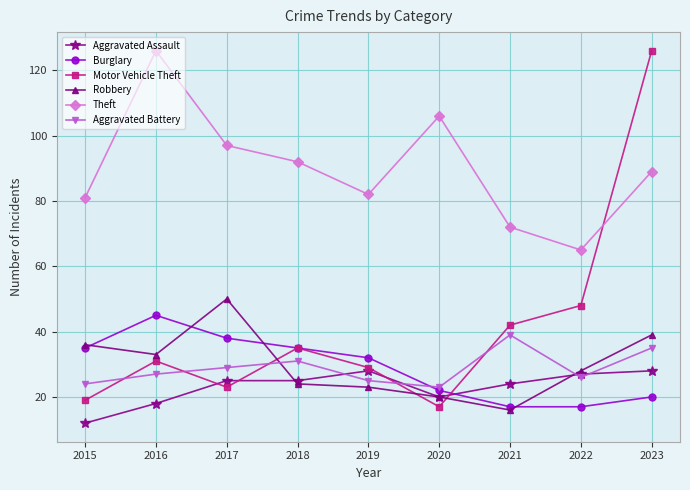

What is the difference between the highest and lowest values at 2018?

68